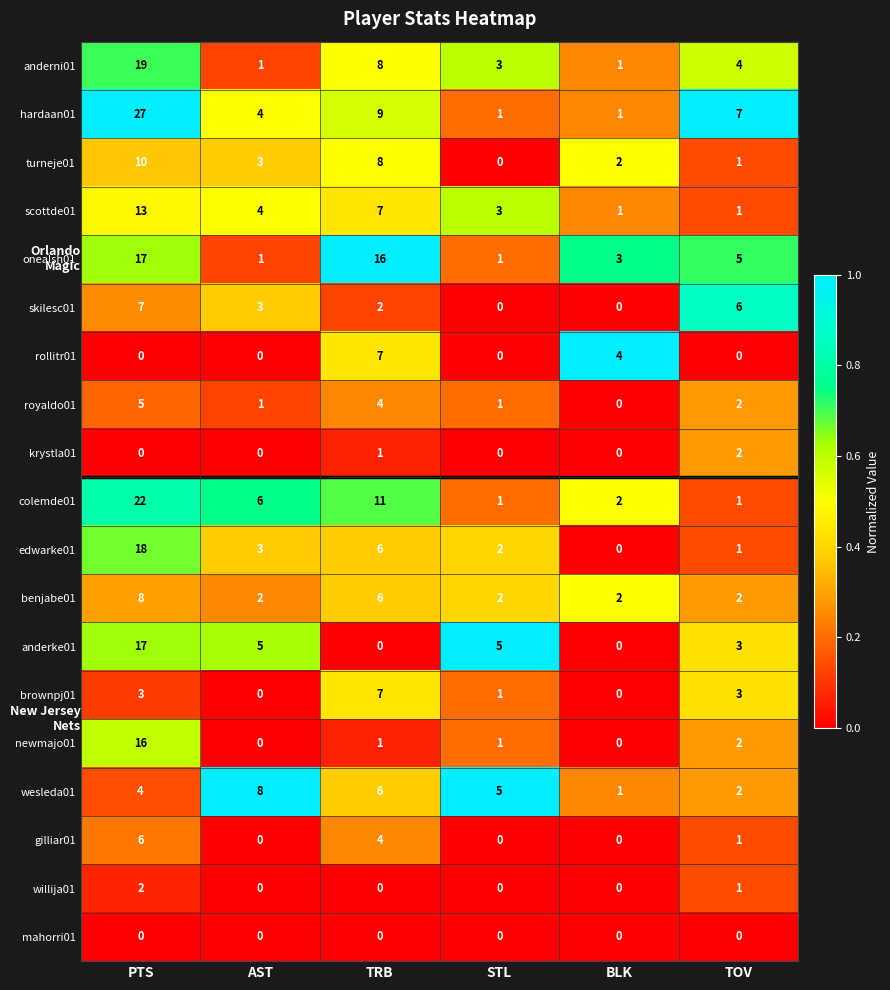

At how many categories does at least one series exceed 1?

6